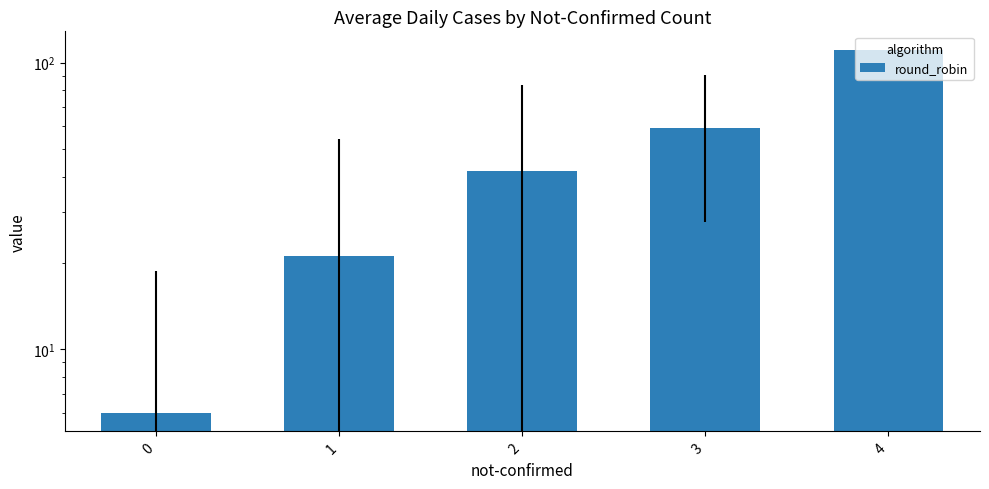

Which category has the highest value across all series?

4